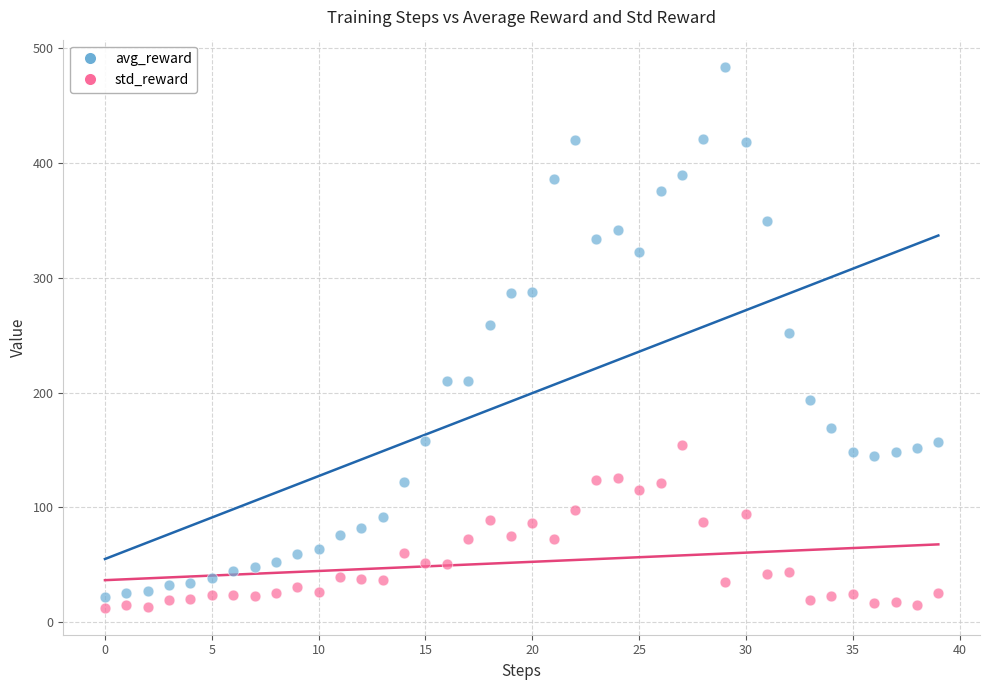

Which series reaches the maximum Y coordinate?

avg_reward